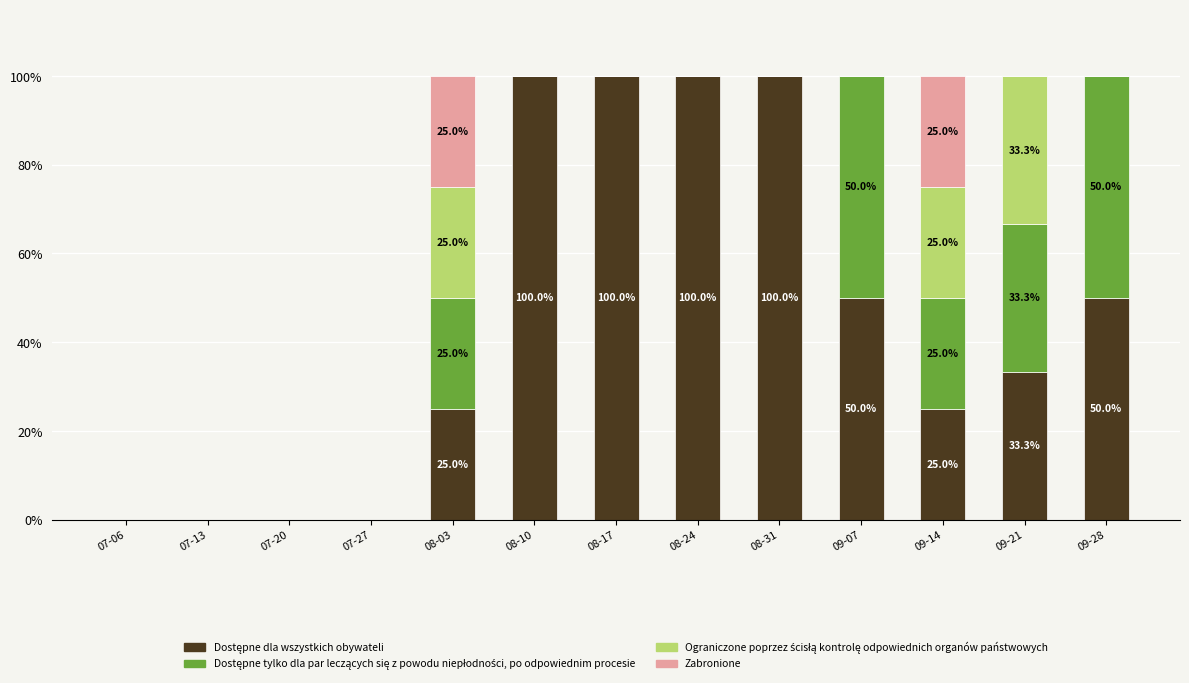

What is the total value across all series at 09-28?

100.0